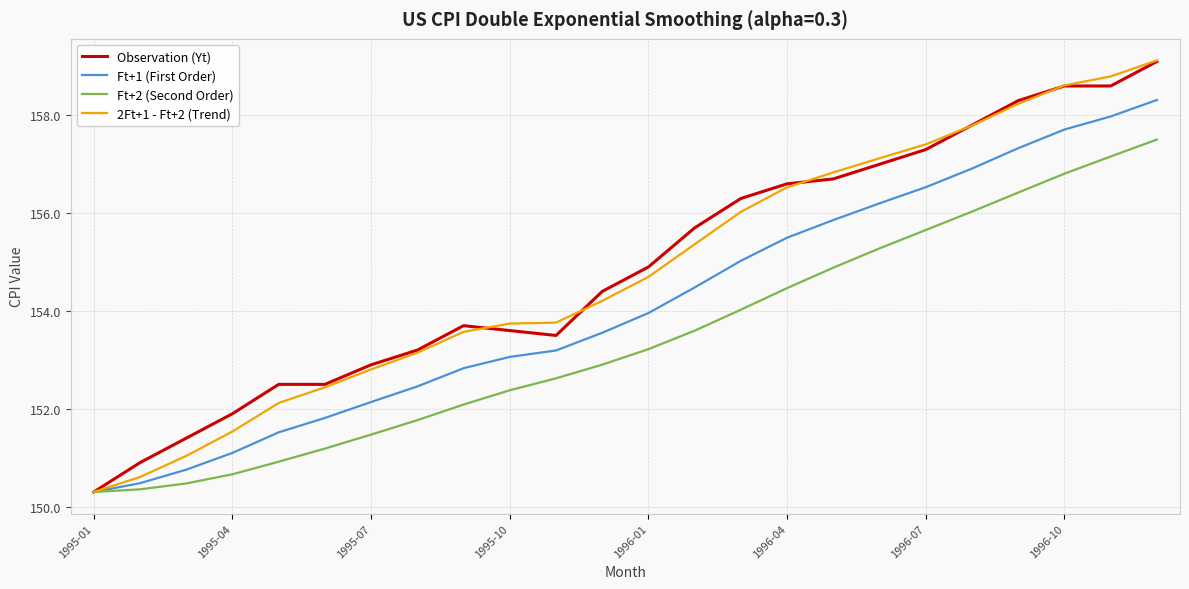

What is the lowest value of the Observation (Yt) series?

150.3